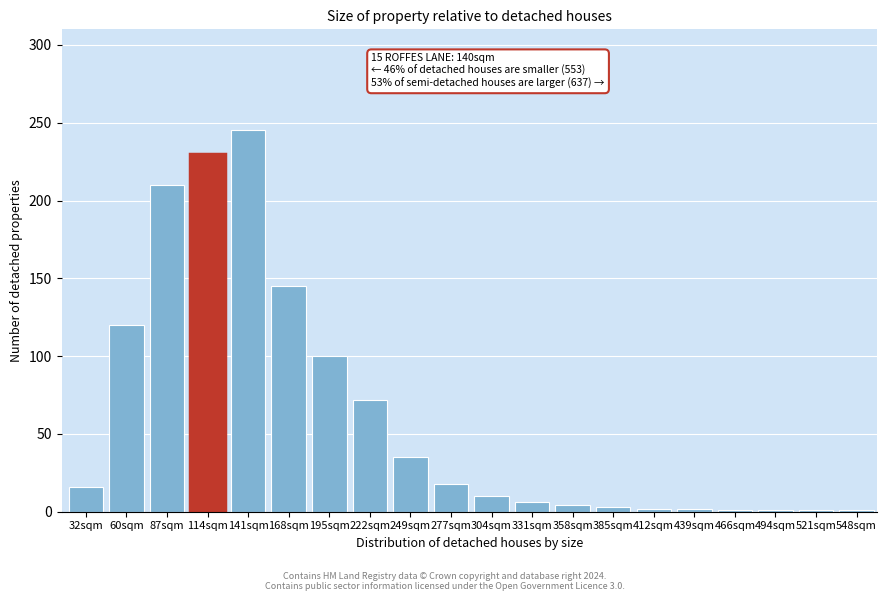

Which category has the highest value across all series?

141sqm